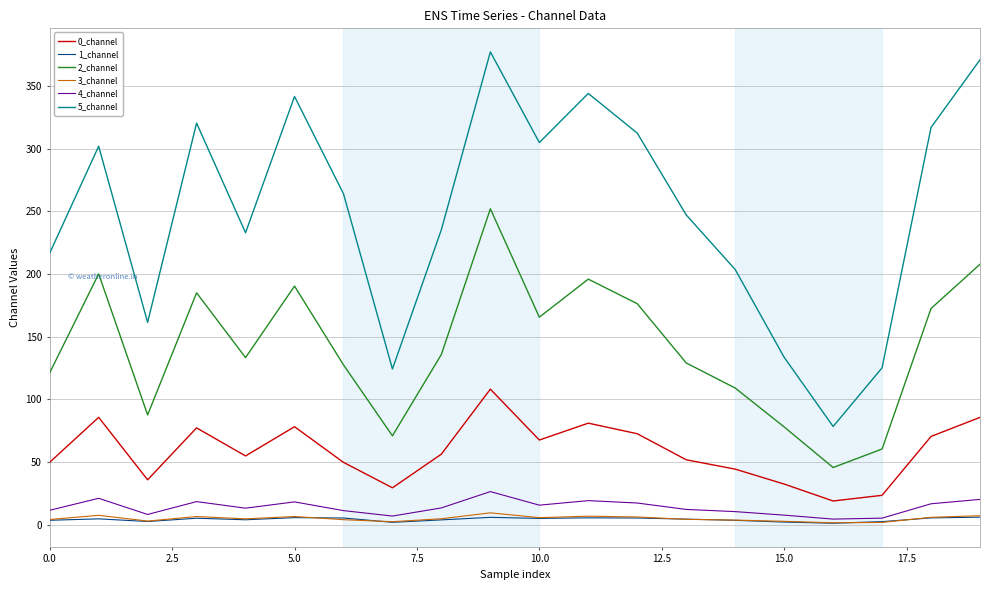

How many categories are shown in the chart?

20